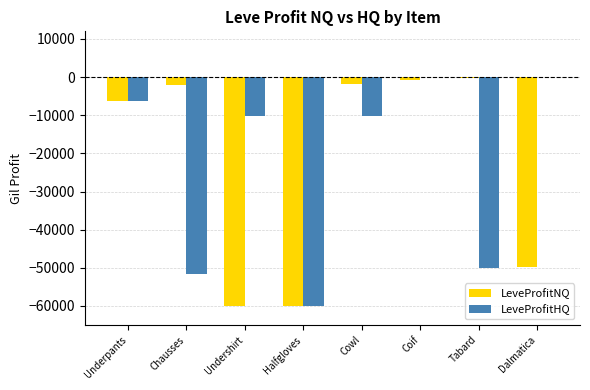

True or false: LeveProfitNQ has a value of -14637 at Dalmatica.

False